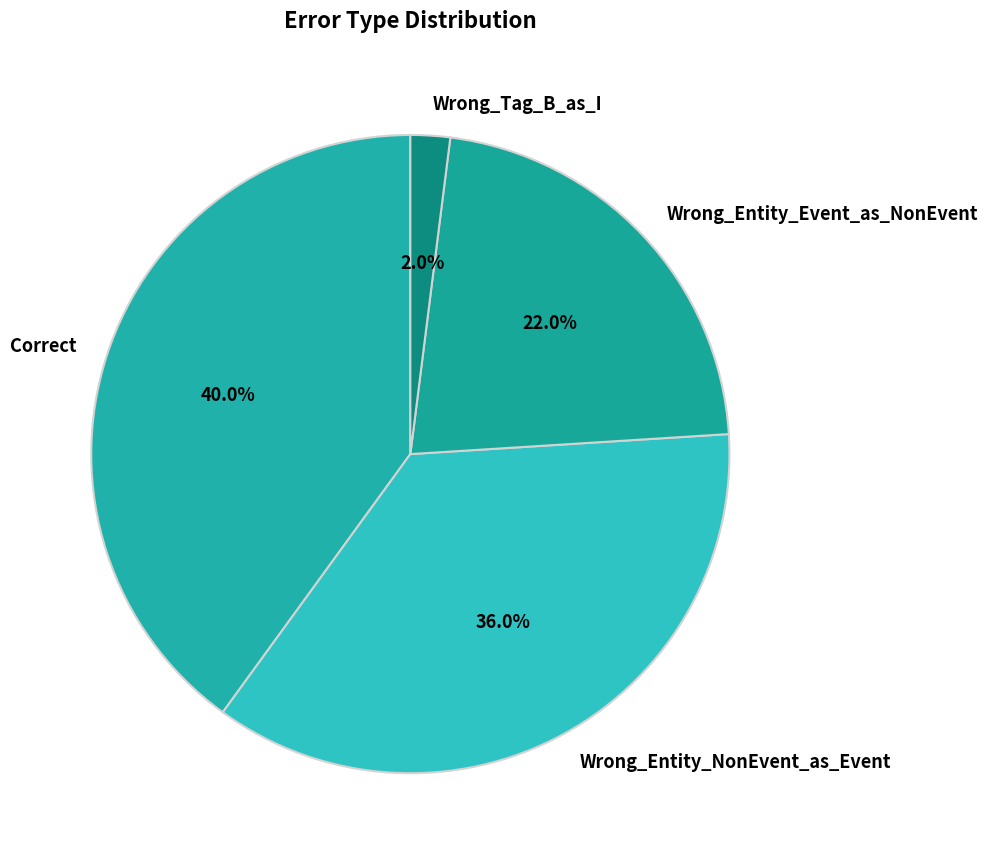

What is the smallest slice in the pie chart?

Wrong_Tag_B_as_I